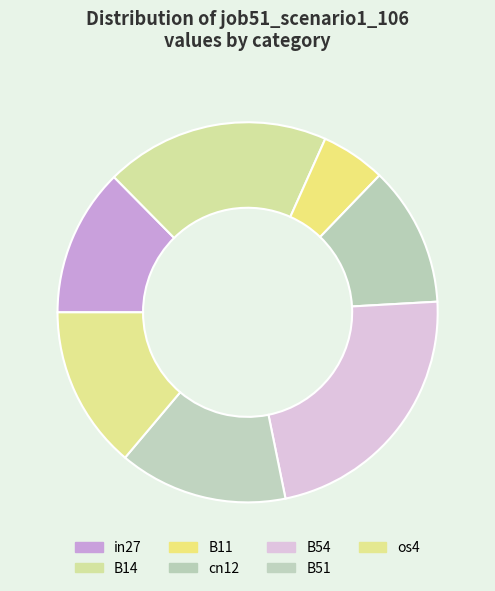

How many slices are in this pie chart?

7